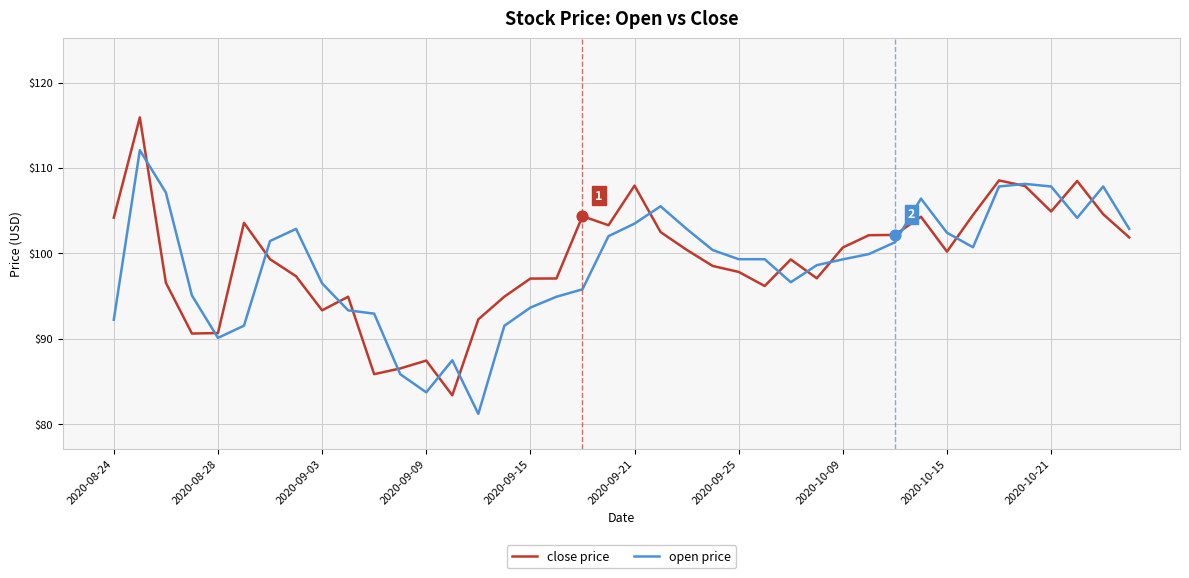

Which series has the largest total across all categories?

close price